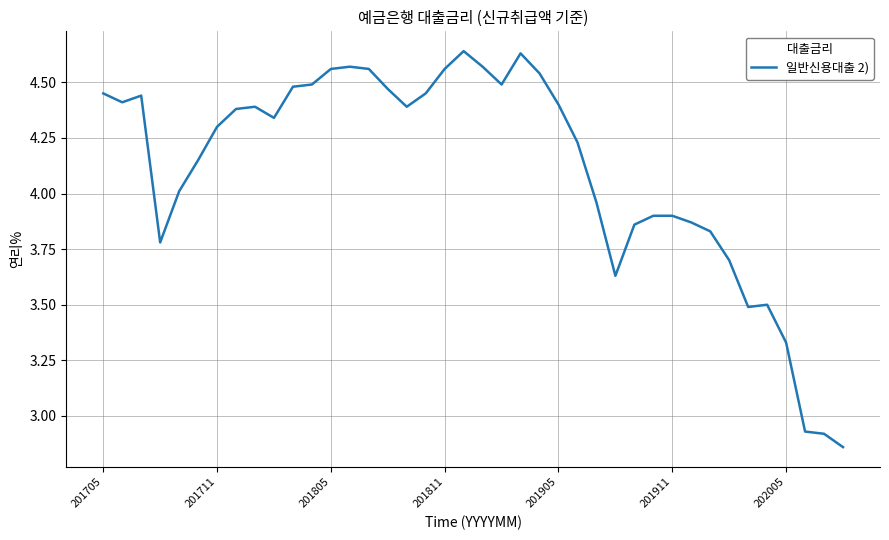

How many lines are shown in the chart?

1